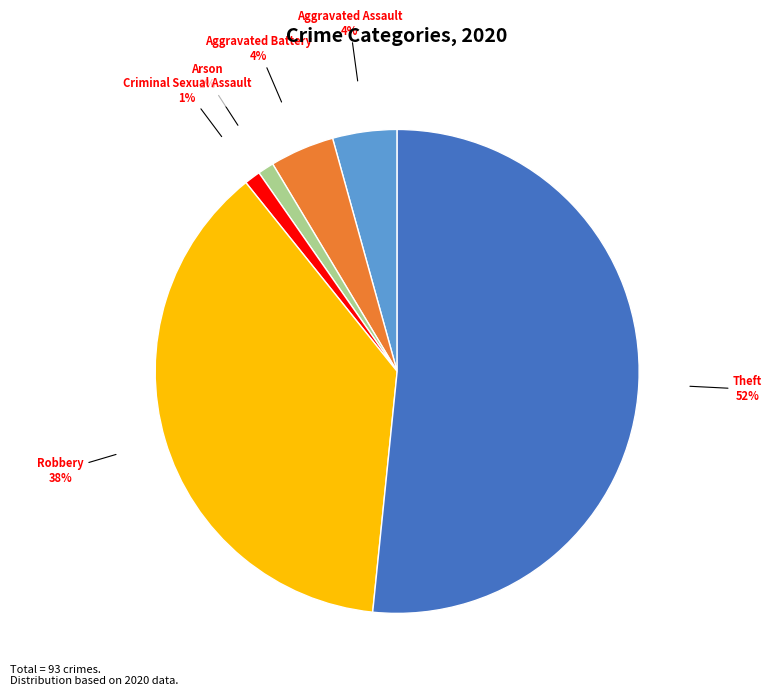

Is there a majority slice in this chart?

Yes